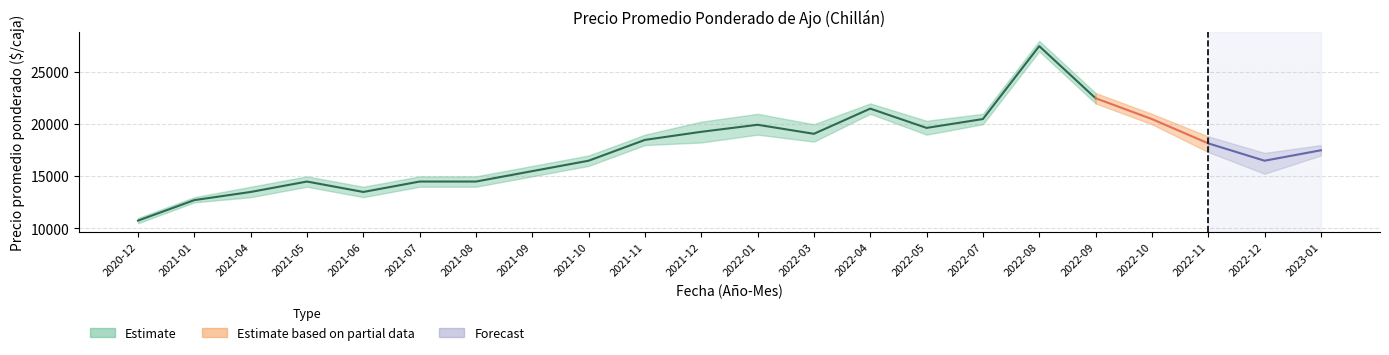

True or false: Precio maximo and Precio promedio ponderado intersect in this chart.

False